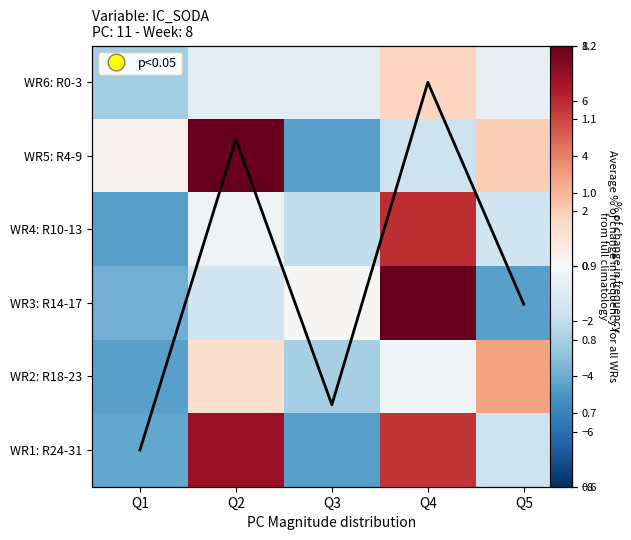

The value of Avg at Q5 is 1.2. True or false?

False